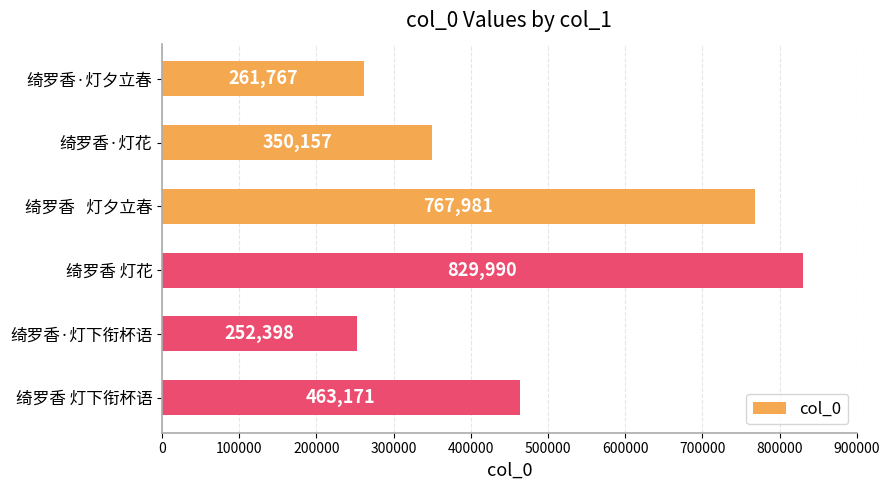

What is the difference between the maximum and minimum values?

577592